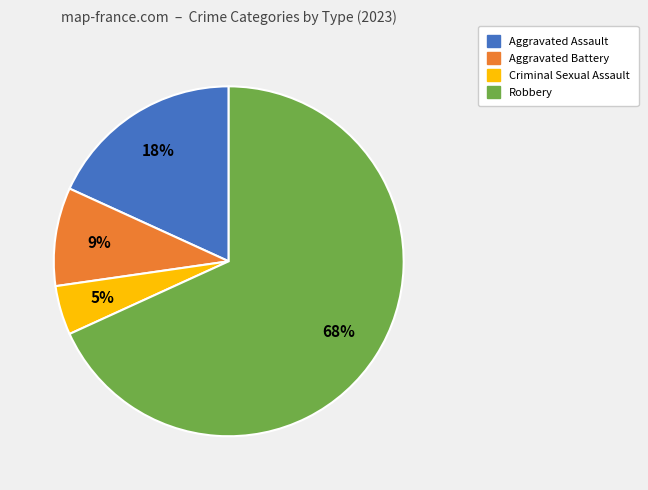

Do Robbery and Aggravated Assault together represent more than half of the pie?

Yes